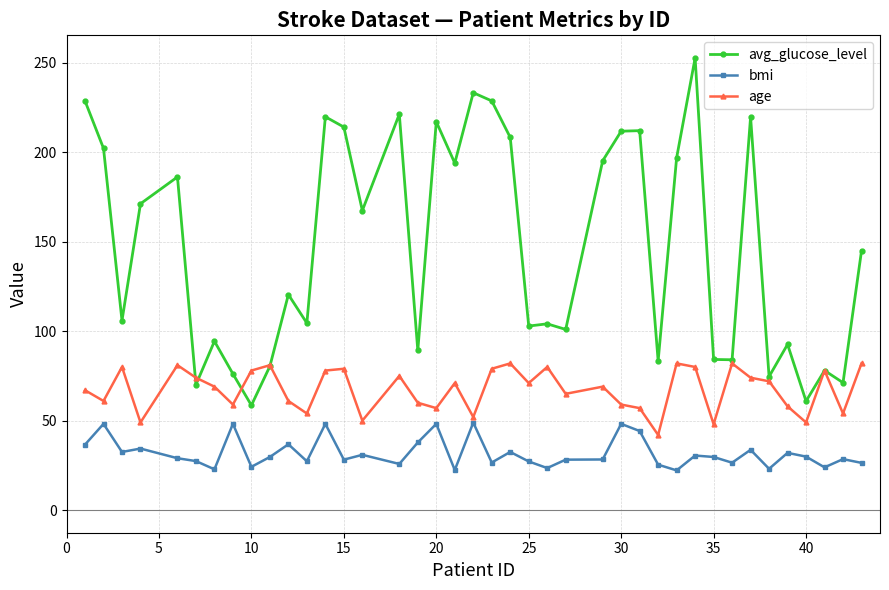

Rank the series by their maximum value, from highest to lowest.

avg_glucose_level, age, bmi